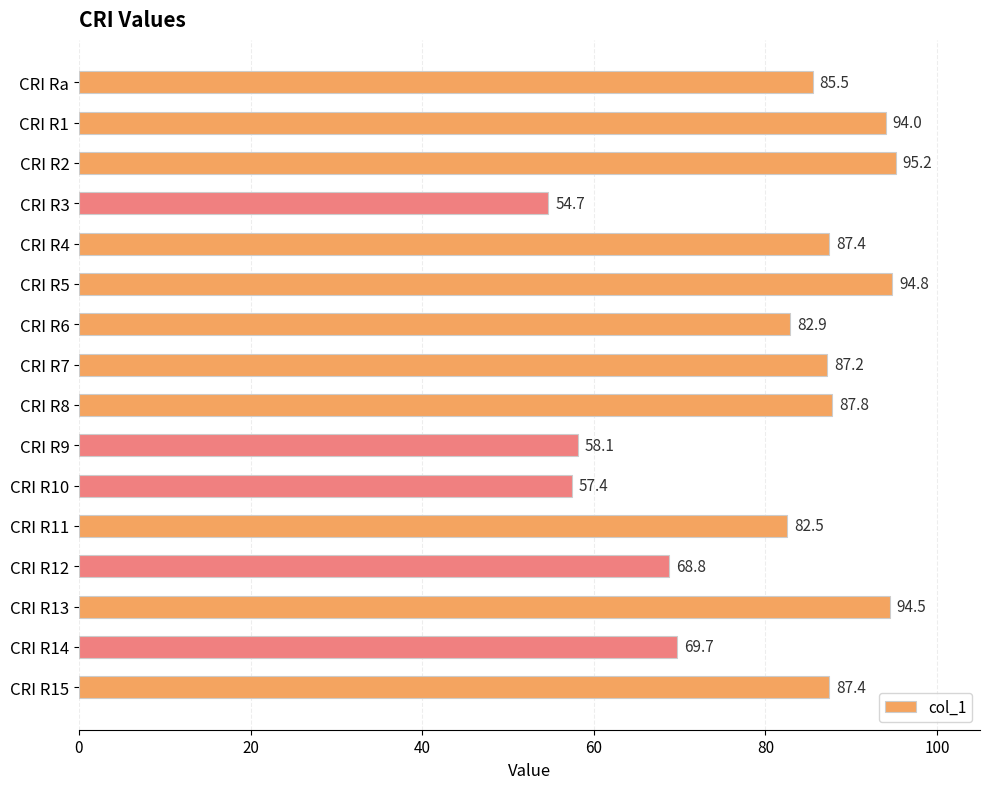

What is the label of the 10th bar from the top?

CRI R9